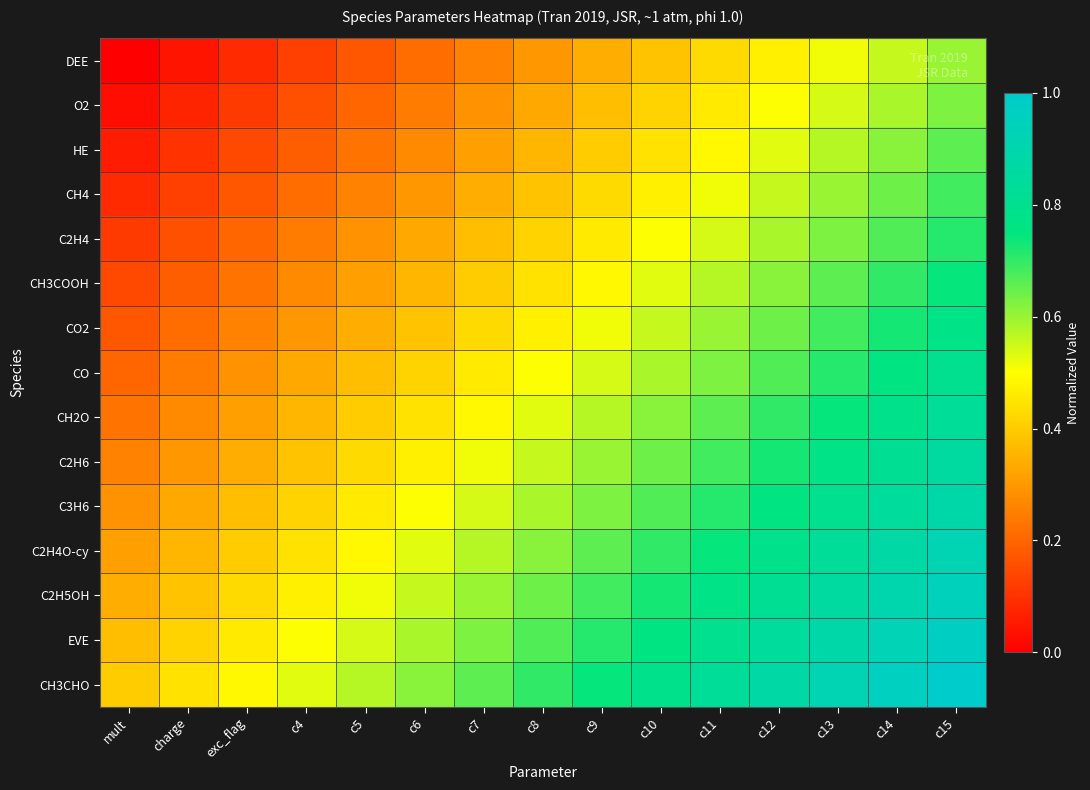

Reading left to right, transcribe all the data shown in this chart.

DEE: mult=0.0	charge=0.0	exc_flag=0.1	c4=0.1	c5=0.2	c6=0.2	c7=0.3	c8=0.3	c9=0.3	c10=0.4	c11=0.4	c12=0.5	c13=0.5	c14=0.6	c15=0.6
O2: mult=0.0	charge=0.1	exc_flag=0.1	c4=0.2	c5=0.2	c6=0.2	c7=0.3	c8=0.3	c9=0.4	c10=0.4	c11=0.5	c12=0.5	c13=0.5	c14=0.6	c15=0.6
HE: mult=0.1	charge=0.1	exc_flag=0.1	c4=0.2	c5=0.2	c6=0.3	c7=0.3	c8=0.4	c9=0.4	c10=0.4	c11=0.5	c12=0.5	c13=0.6	c14=0.6	c15=0.7
CH4: mult=0.1	charge=0.1	exc_flag=0.2	c4=0.2	c5=0.3	c6=0.3	c7=0.3	c8=0.4	c9=0.4	c10=0.5	c11=0.5	c12=0.6	c13=0.6	c14=0.6	c15=0.7
C2H4: mult=0.1	charge=0.2	exc_flag=0.2	c4=0.2	c5=0.3	c6=0.3	c7=0.4	c8=0.4	c9=0.5	c10=0.5	c11=0.5	c12=0.6	c13=0.6	c14=0.7	c15=0.7
CH3COOH: mult=0.1	charge=0.2	exc_flag=0.2	c4=0.3	c5=0.3	c6=0.4	c7=0.4	c8=0.4	c9=0.5	c10=0.5	c11=0.6	c12=0.6	c13=0.7	c14=0.7	c15=0.7
CO2: mult=0.2	charge=0.2	exc_flag=0.3	c4=0.3	c5=0.3	c6=0.4	c7=0.4	c8=0.5	c9=0.5	c10=0.6	c11=0.6	c12=0.6	c13=0.7	c14=0.7	c15=0.8
CO: mult=0.2	charge=0.2	exc_flag=0.3	c4=0.3	c5=0.4	c6=0.4	c7=0.5	c8=0.5	c9=0.5	c10=0.6	c11=0.6	c12=0.7	c13=0.7	c14=0.8	c15=0.8
CH2O: mult=0.2	charge=0.3	exc_flag=0.3	c4=0.4	c5=0.4	c6=0.4	c7=0.5	c8=0.5	c9=0.6	c10=0.6	c11=0.7	c12=0.7	c13=0.7	c14=0.8	c15=0.8
C2H6: mult=0.3	charge=0.3	exc_flag=0.3	c4=0.4	c5=0.4	c6=0.5	c7=0.5	c8=0.6	c9=0.6	c10=0.6	c11=0.7	c12=0.7	c13=0.8	c14=0.8	c15=0.9
C3H6: mult=0.3	charge=0.3	exc_flag=0.4	c4=0.4	c5=0.5	c6=0.5	c7=0.5	c8=0.6	c9=0.6	c10=0.7	c11=0.7	c12=0.8	c13=0.8	c14=0.8	c15=0.9
C2H4O-cy: mult=0.3	charge=0.4	exc_flag=0.4	c4=0.4	c5=0.5	c6=0.5	c7=0.6	c8=0.6	c9=0.7	c10=0.7	c11=0.7	c12=0.8	c13=0.8	c14=0.9	c15=0.9
C2H5OH: mult=0.3	charge=0.4	exc_flag=0.4	c4=0.5	c5=0.5	c6=0.6	c7=0.6	c8=0.6	c9=0.7	c10=0.7	c11=0.8	c12=0.8	c13=0.9	c14=0.9	c15=0.9
EVE: mult=0.4	charge=0.4	exc_flag=0.5	c4=0.5	c5=0.5	c6=0.6	c7=0.6	c8=0.7	c9=0.7	c10=0.8	c11=0.8	c12=0.8	c13=0.9	c14=0.9	c15=1.0
CH3CHO: mult=0.4	charge=0.4	exc_flag=0.5	c4=0.5	c5=0.6	c6=0.6	c7=0.7	c8=0.7	c9=0.7	c10=0.8	c11=0.8	c12=0.9	c13=0.9	c14=1.0	c15=1.0